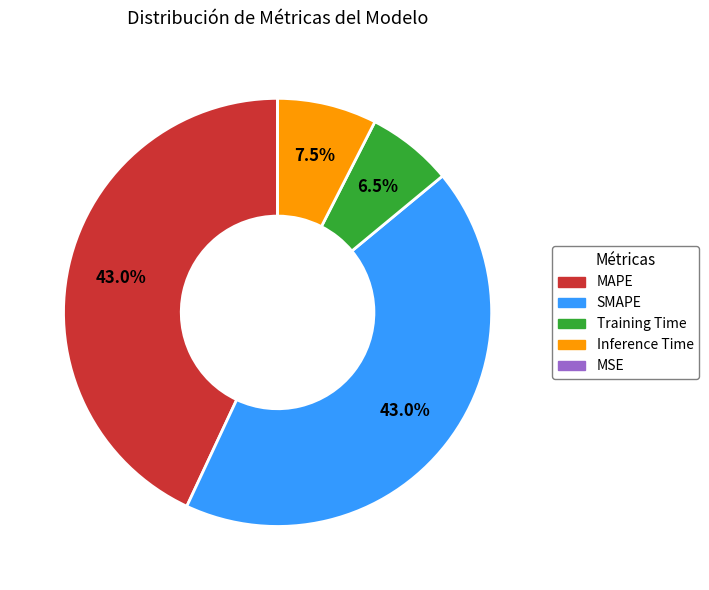

Combined, what portion of the pie is Training Time and MAPE?

49.5%